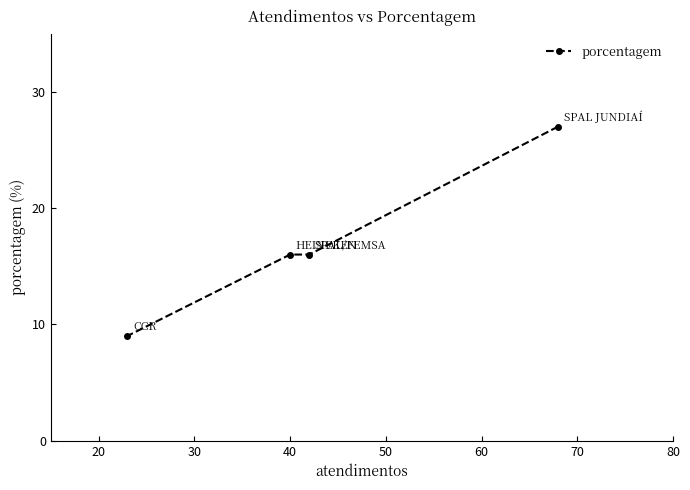

What is the sum of all values?

68